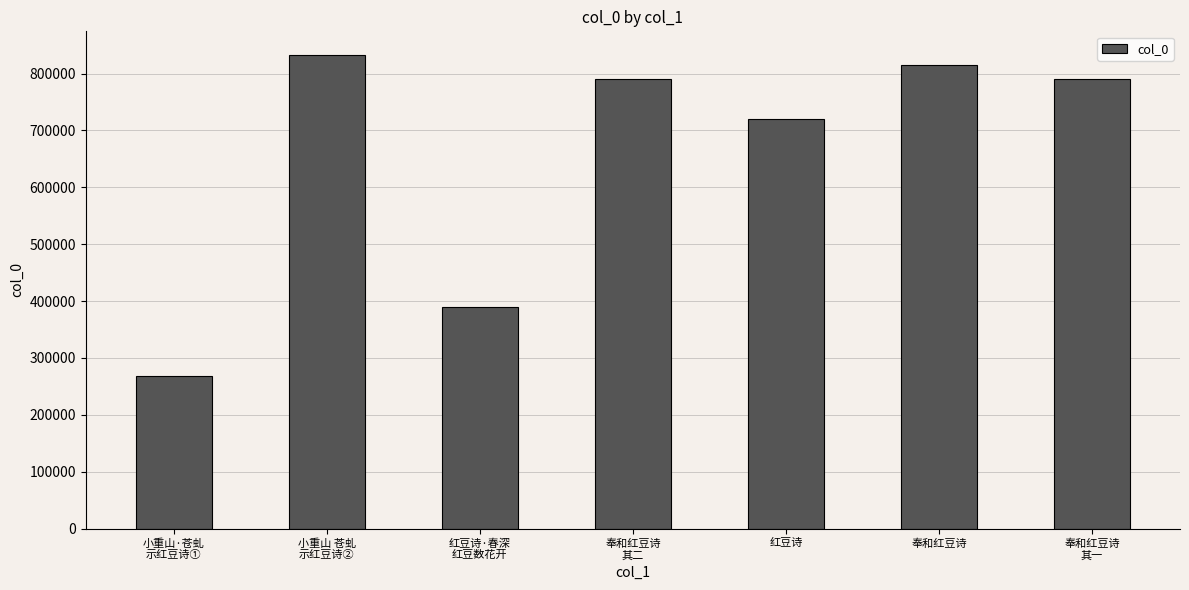

What is the greatest value displayed?

832684